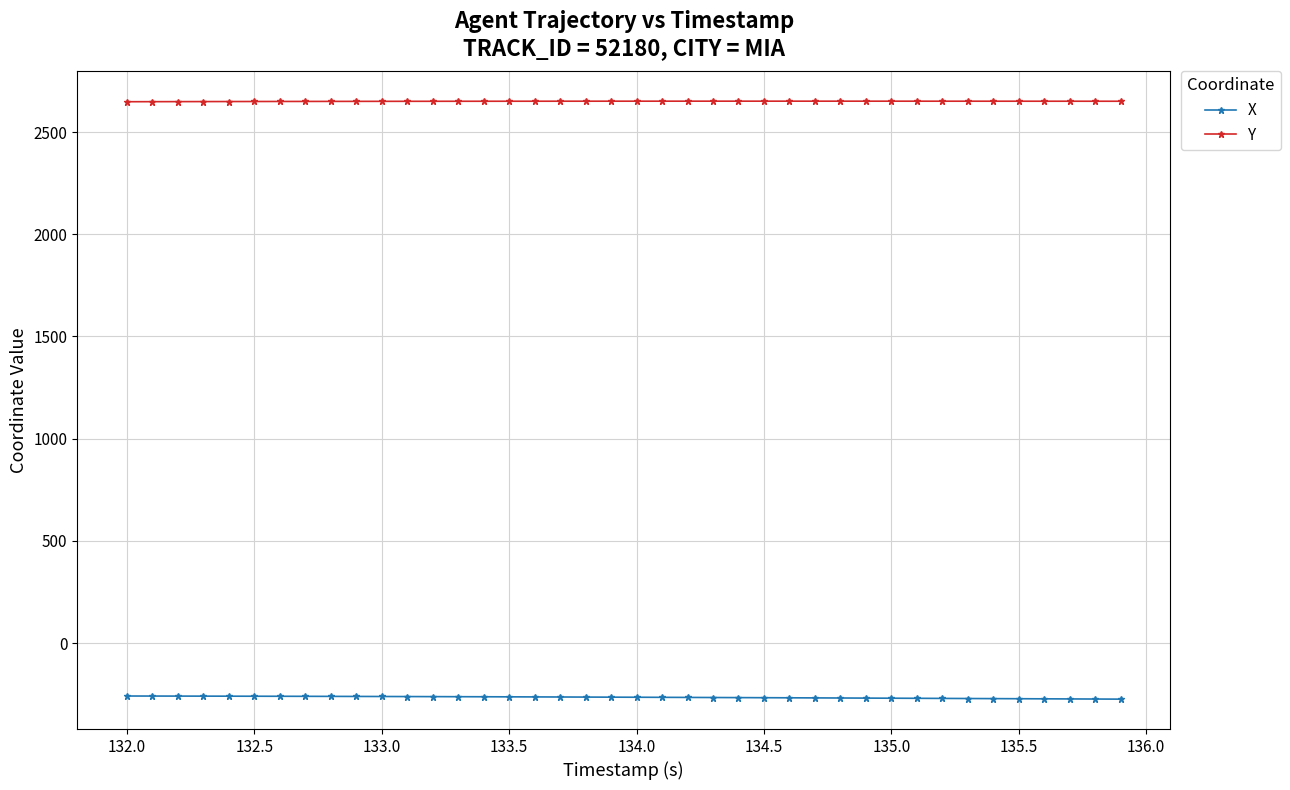

List the series in order of their peak value, lowest first.

X, Y